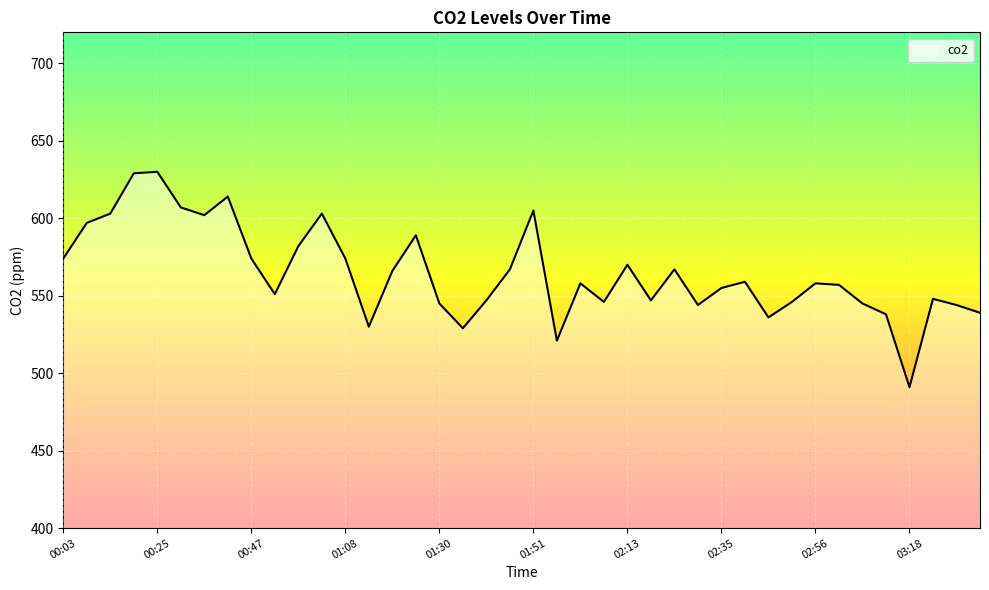

What is the greatest value displayed?

630